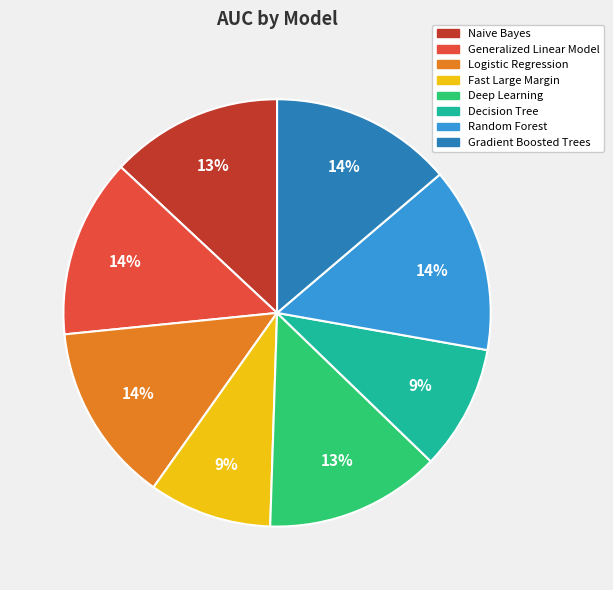

Is the sum of Random Forest and Fast Large Margin greater than half?

No